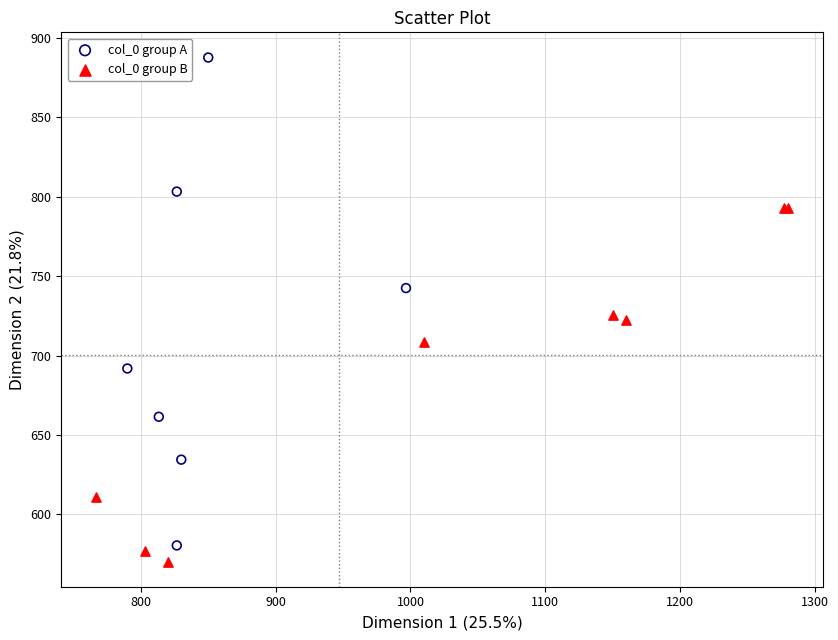

Which series contains the lowest Y value?

col_0 group B